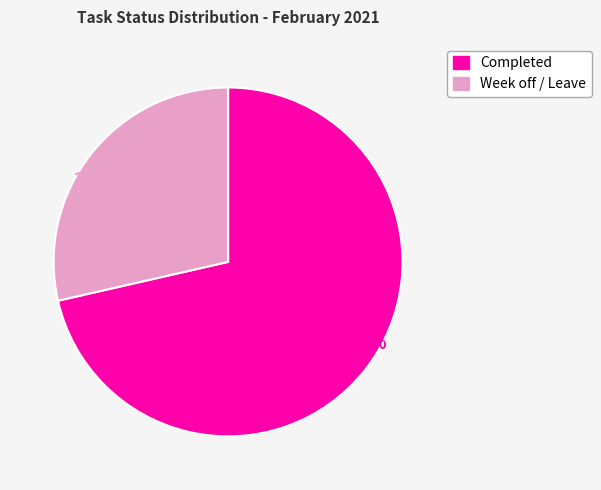

Between Week off / Leave and Completed, which is larger?

Completed